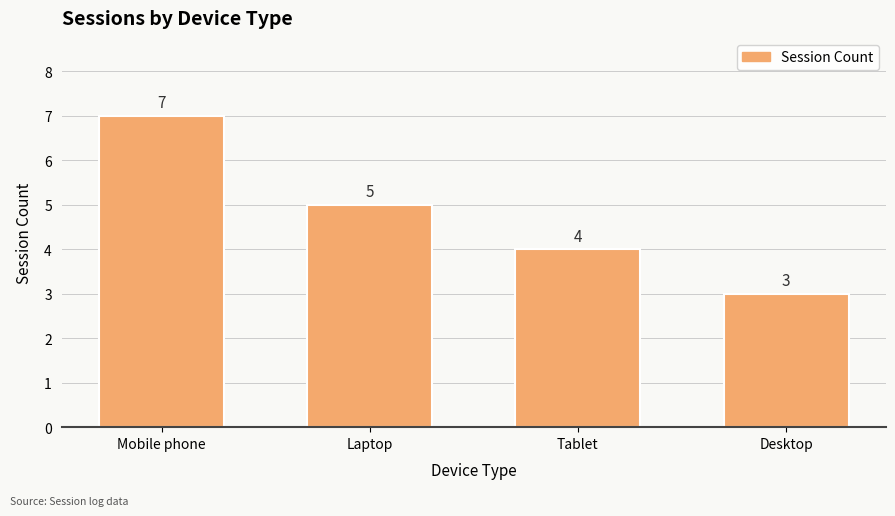

The chart shows a value of 7 at Mobile phone. True or false?

True